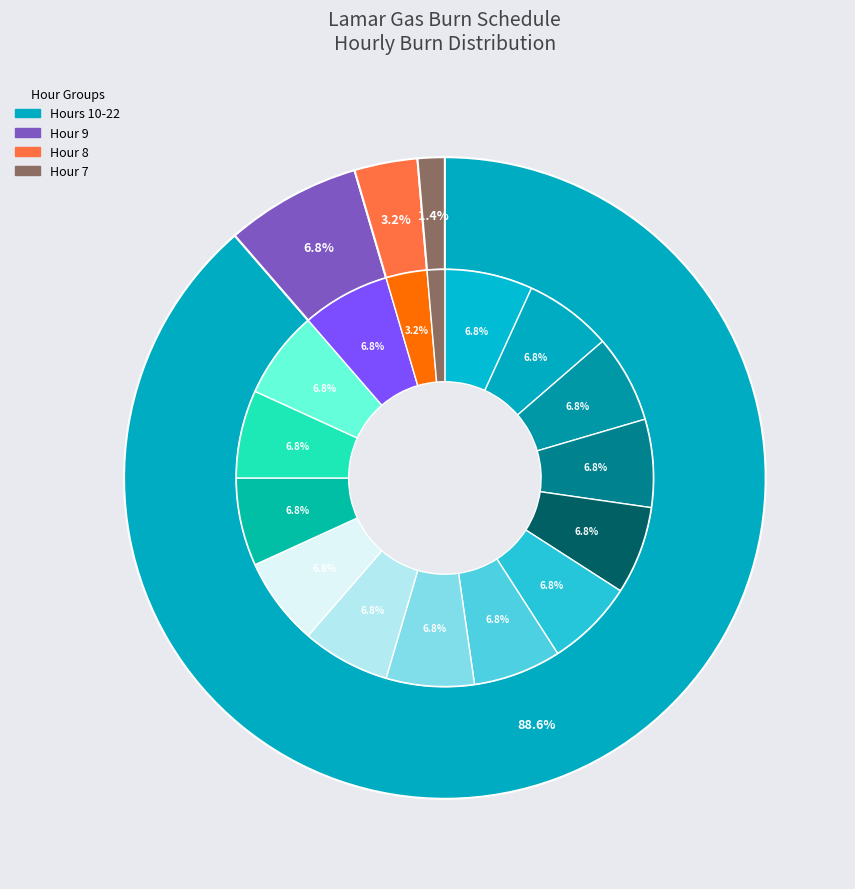

To the nearest percent, what is the difference between the largest and smallest slice percentages?

5%